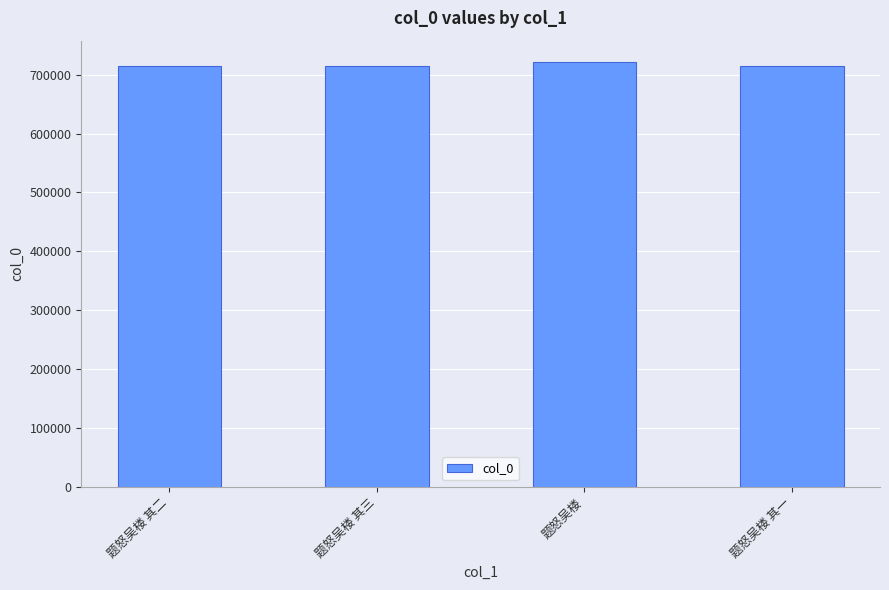

Read the value at 题怒吴楼 其三.

715358